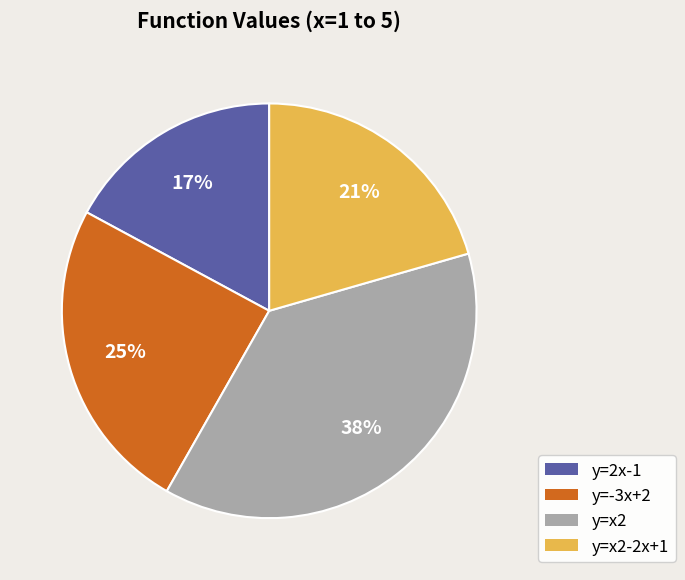

Rank the categories by value from lowest to highest.

y=2x-1, y=x2-2x+1, y=-3x+2, y=x2